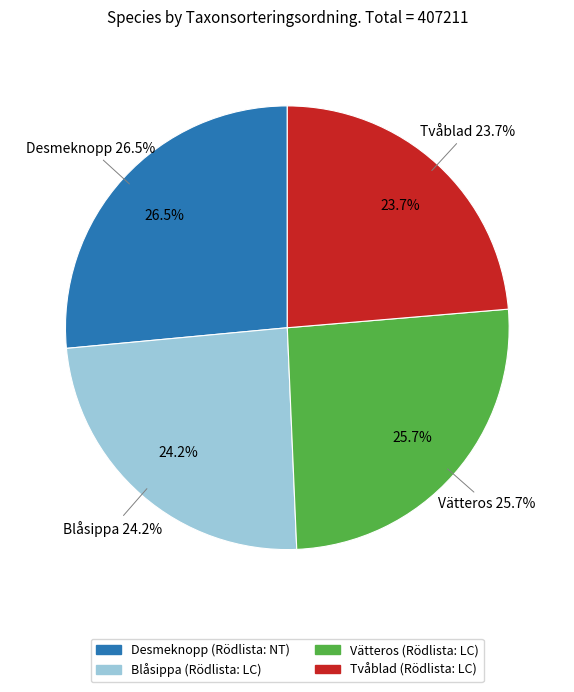

What is the smallest slice in the pie chart?

Tvåblad